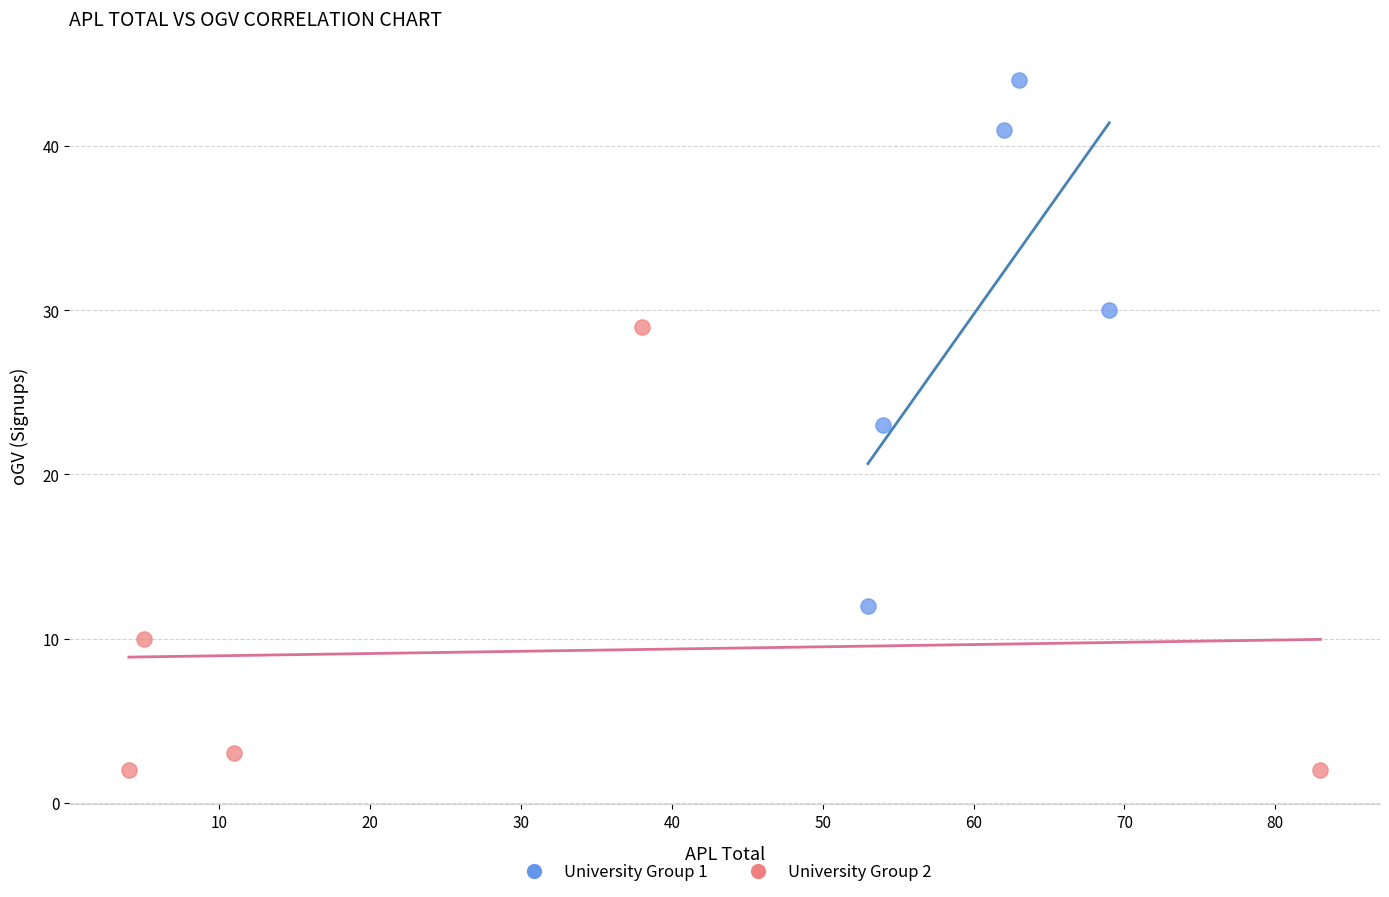

Which series reaches the maximum Y coordinate?

University Group 1